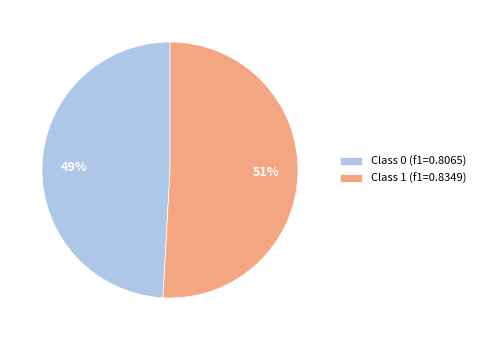

Is it true that Class 0 (f1=0.8065) is 37% of the pie?

False